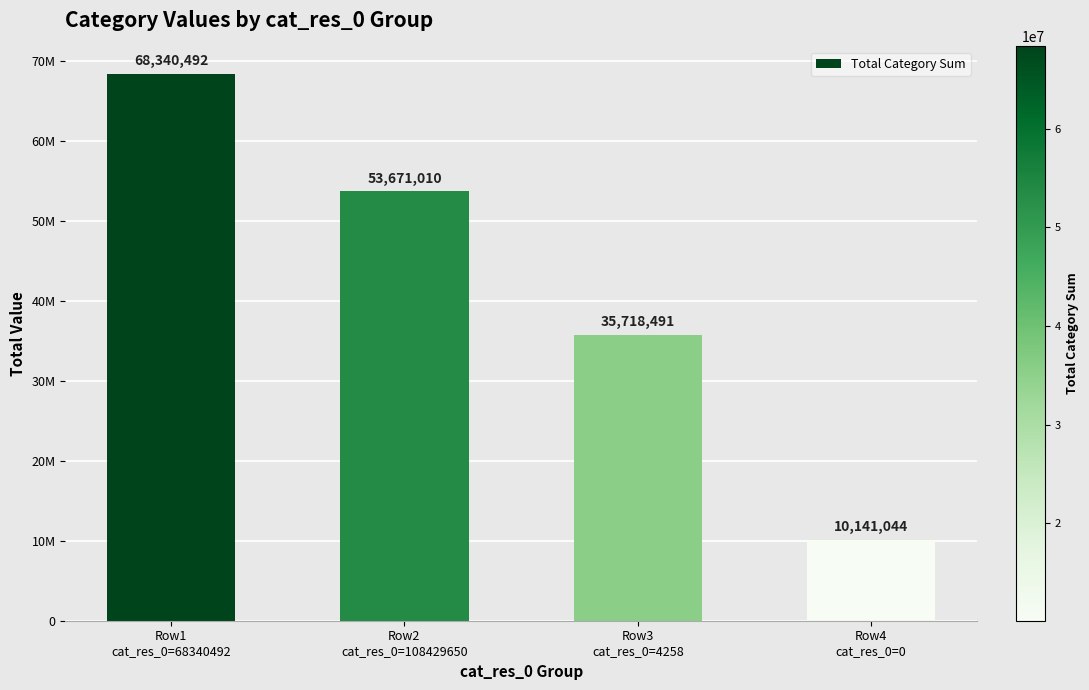

What value does the data have at Row3
cat_res_0=4258?

35718491